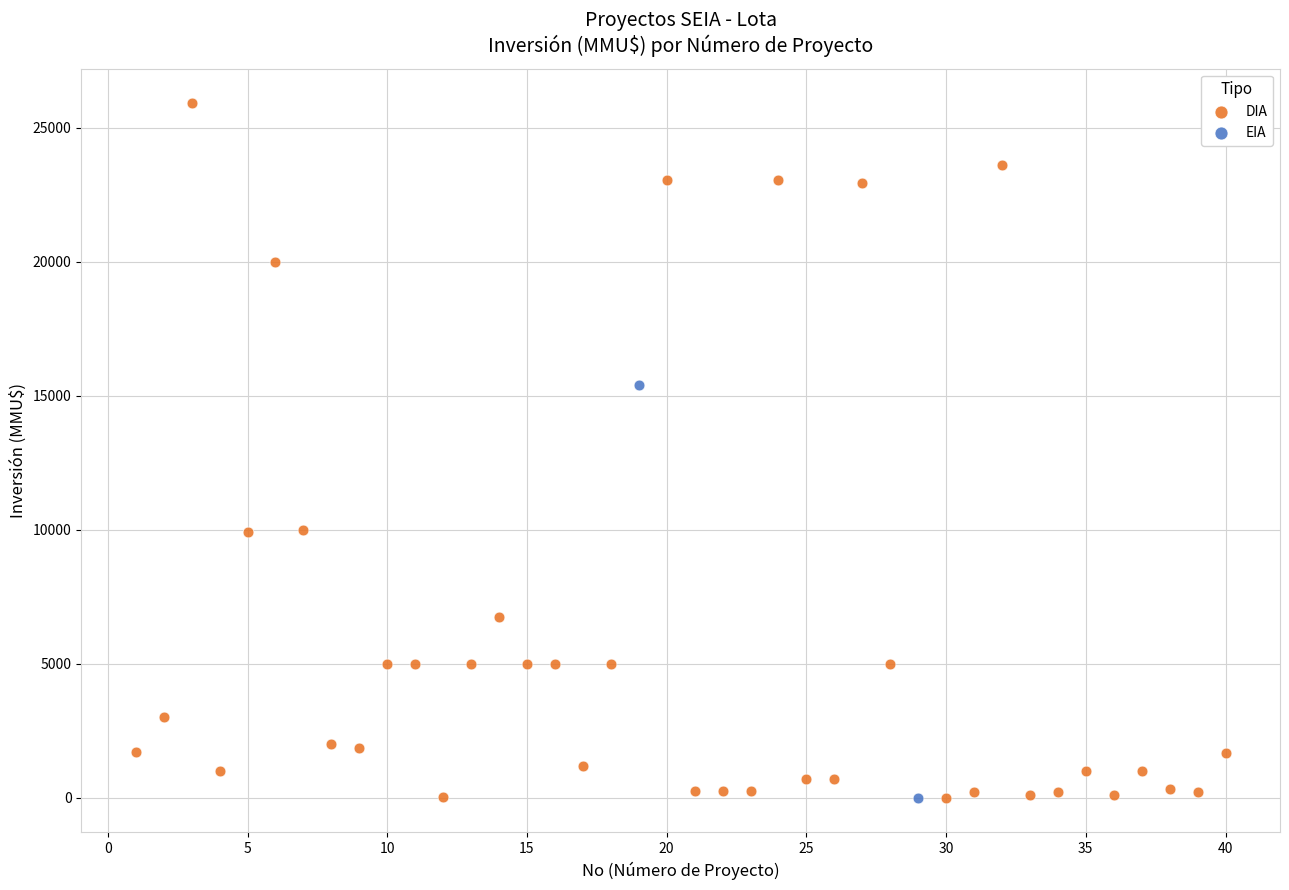

What are all the series names shown in the legend?

DIA, EIA